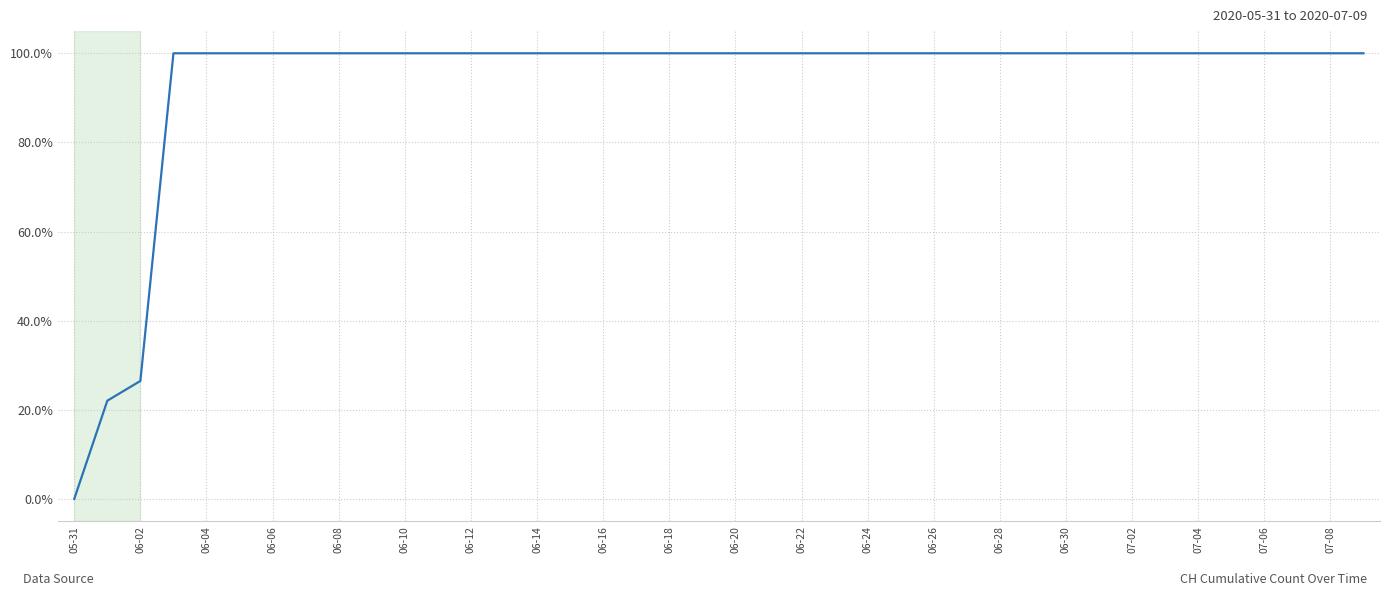

What is the greatest value displayed?

100.0